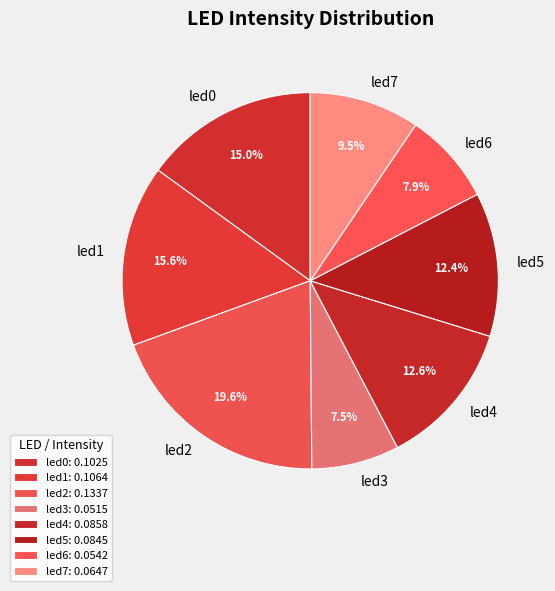

What percentage is the led1 slice, to the nearest percent?

16%